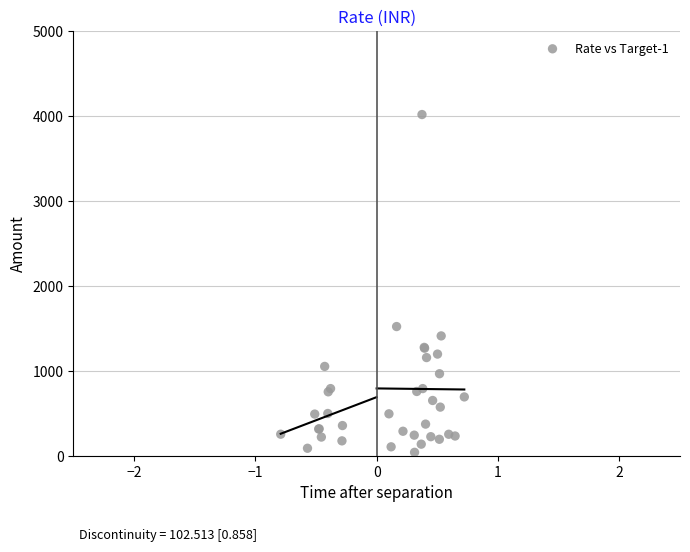

What Y value in the scatter plot is closest to 2027?

1520.0